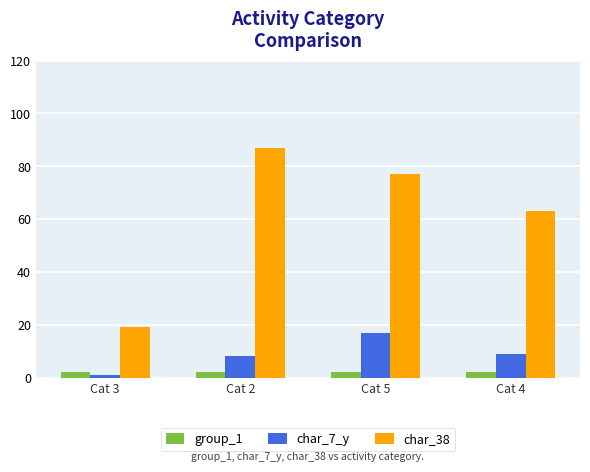

What is the spread (max minus min) of values at Cat 5?

75